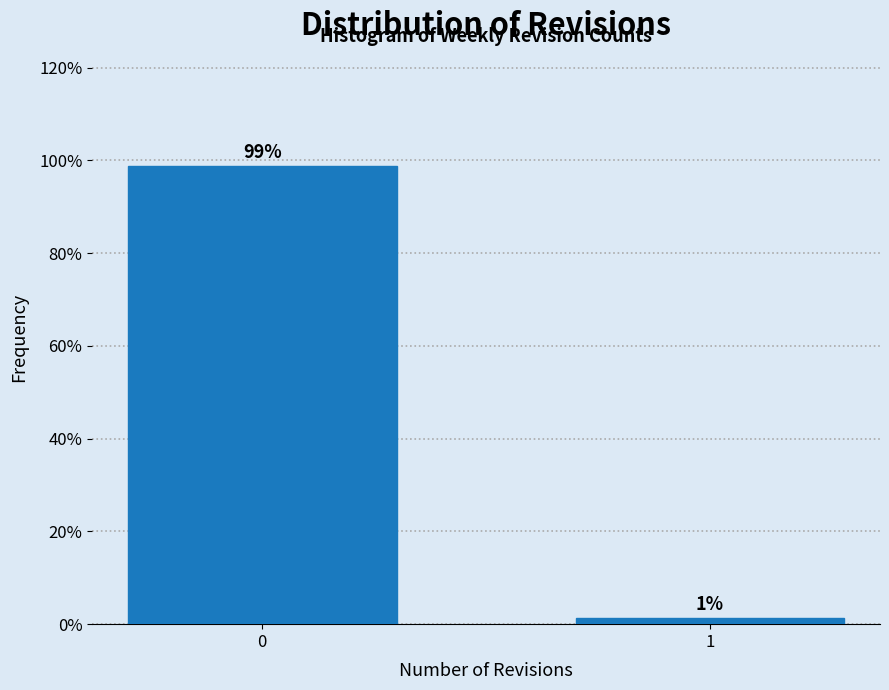

Does the chart contain any negative values?

No